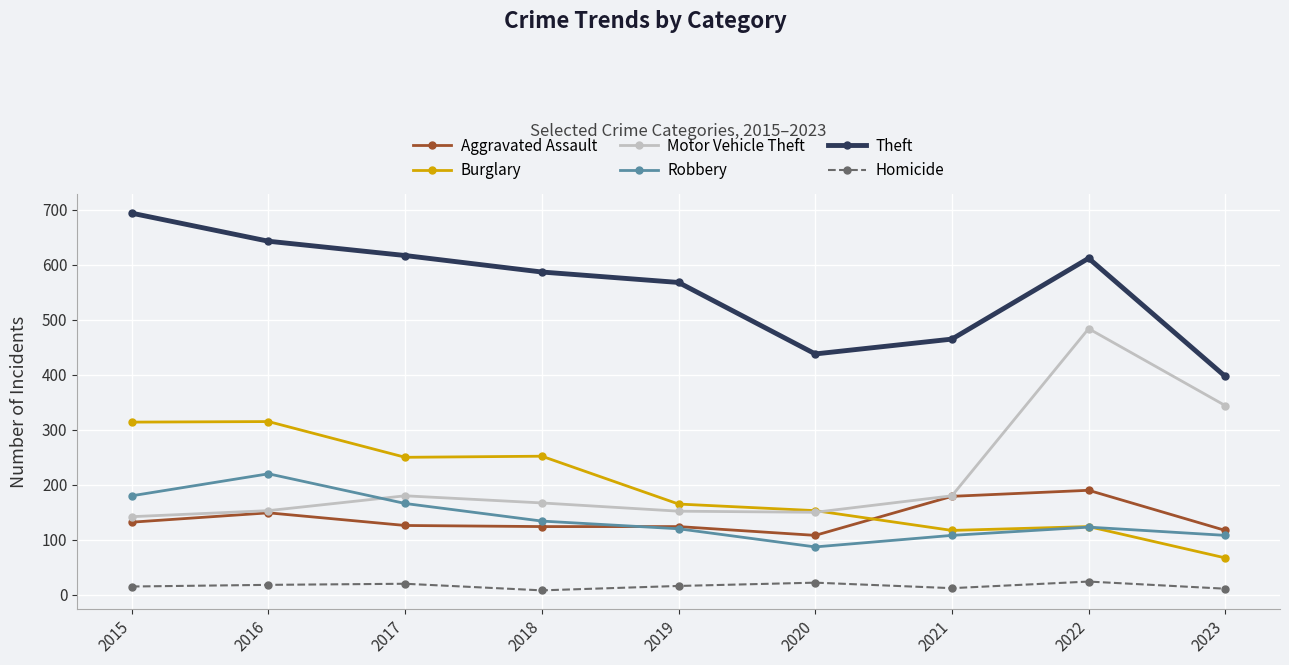

At which category does Robbery reach its first local peak?

2016